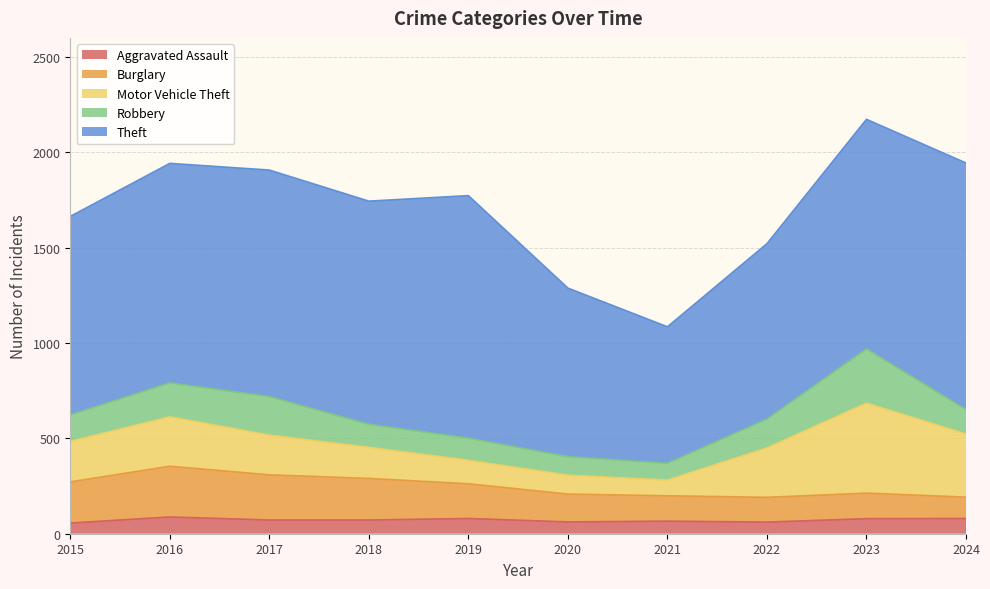

Between 2017 and 2016, which is larger?

2016